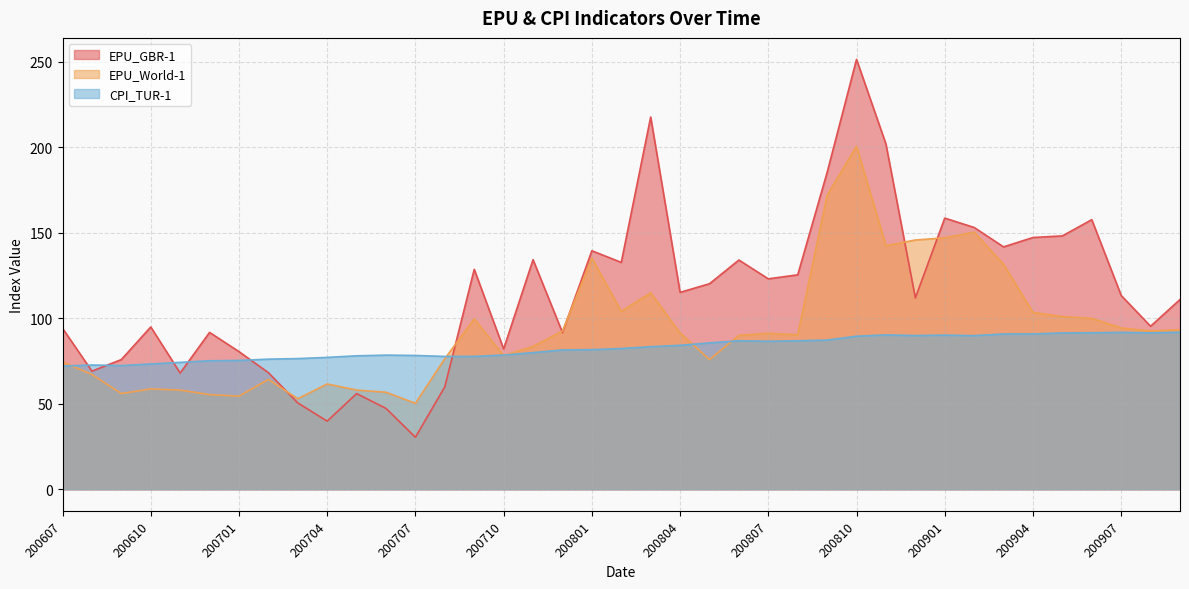

List the labels in order of EPU_GBR-1 value, largest first.

200810, 200803, 200811, 200809, 200901, 200906, 200902, 200905, 200904, 200903, 200801, 200711, 200806, 200802, 200709, 200808, 200807, 200805, 200804, 200907, 200812, 200909, 200908, 200610, 200607, 200612, 200712, 200710, 200701, 200609, 200608, 200702, 200611, 200708, 200705, 200703, 200706, 200704, 200707